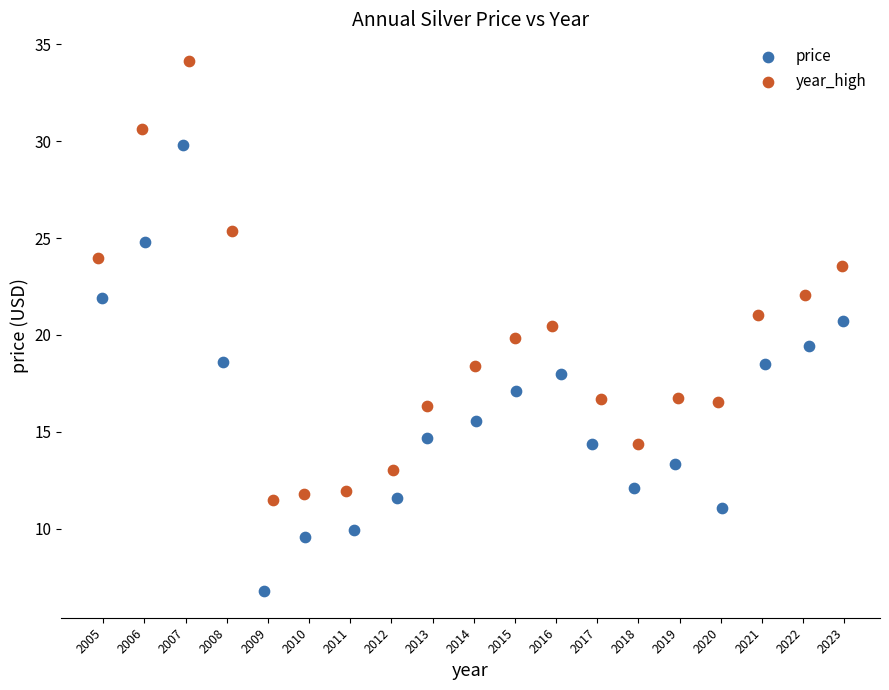

Which series has the widest spread of Y values?

price